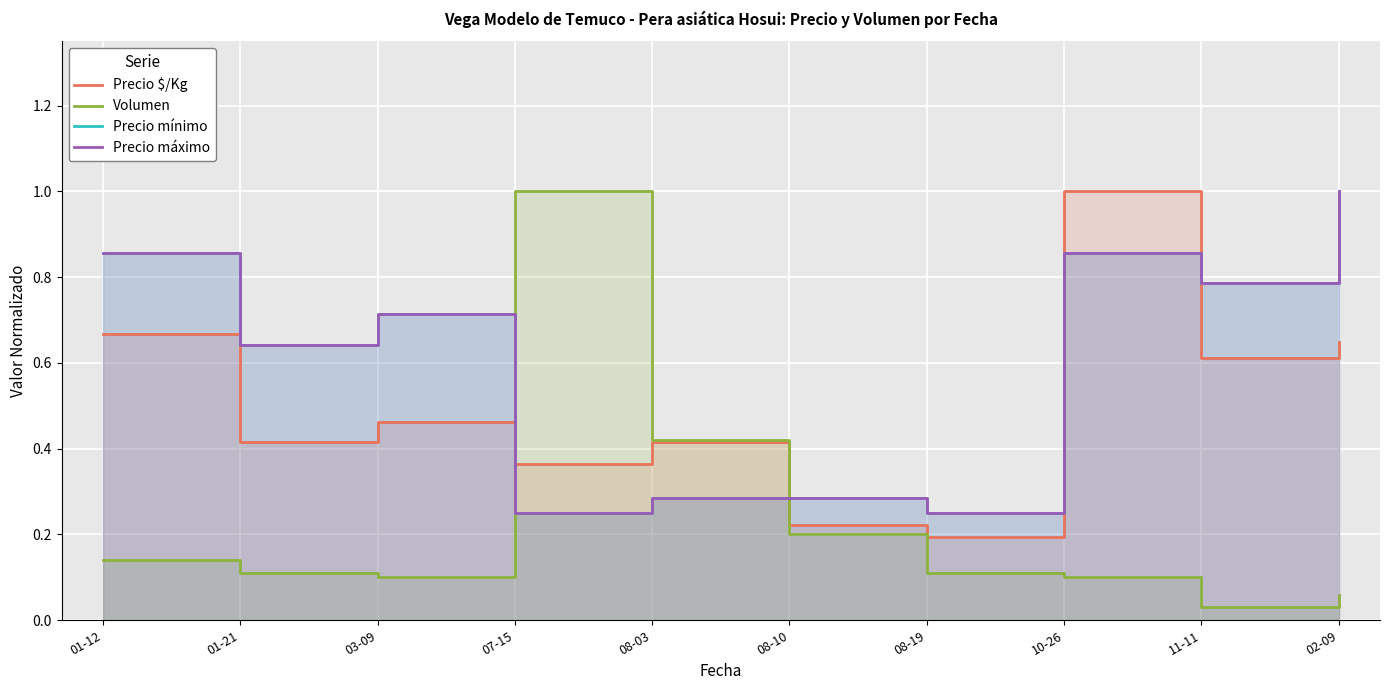

How many interior local peaks does the Precio mínimo series have?

2